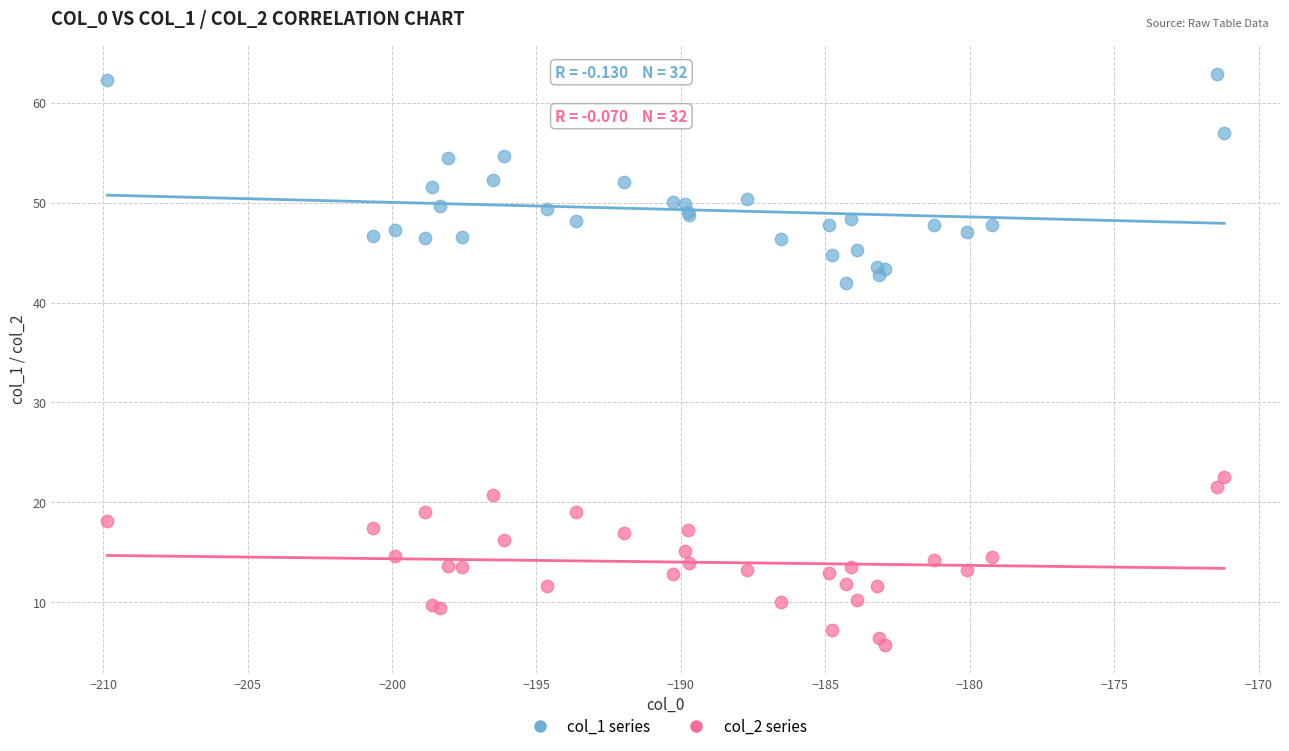

Which series contains the highest Y value?

col_1 series